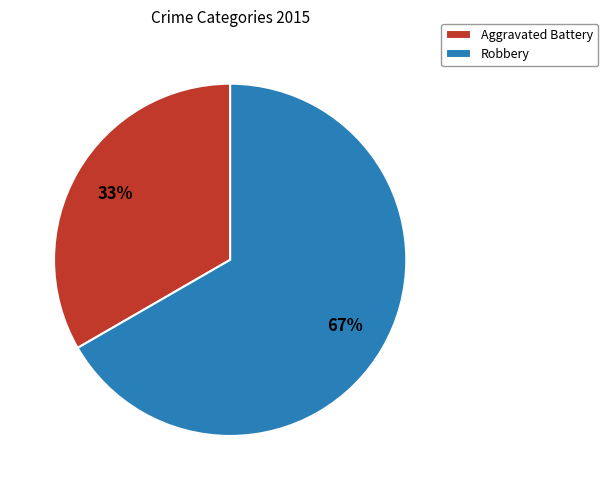

Count the number of slices in the pie.

2